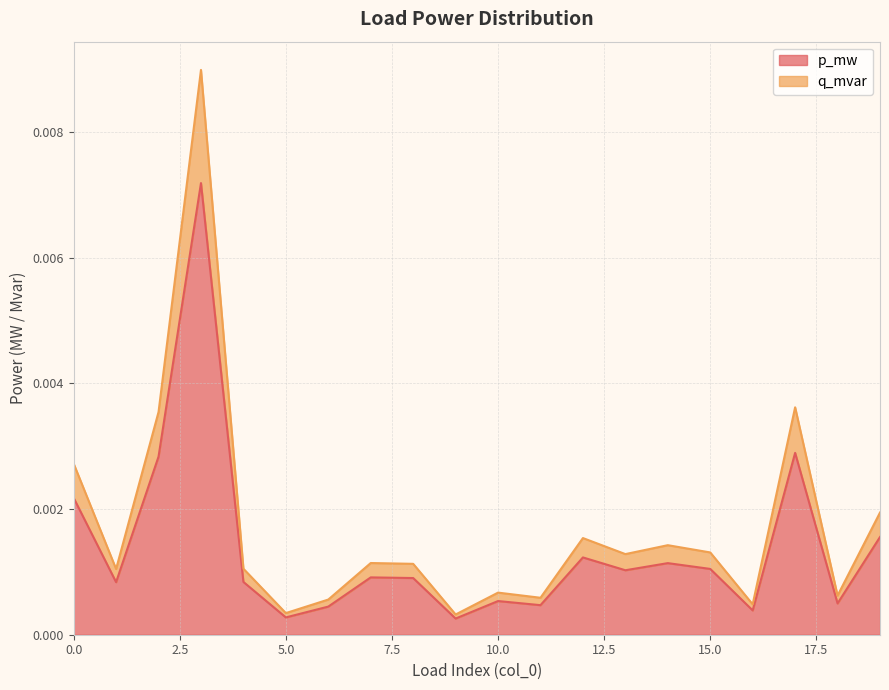

Which category has the lowest value in the q_mvar series?

9